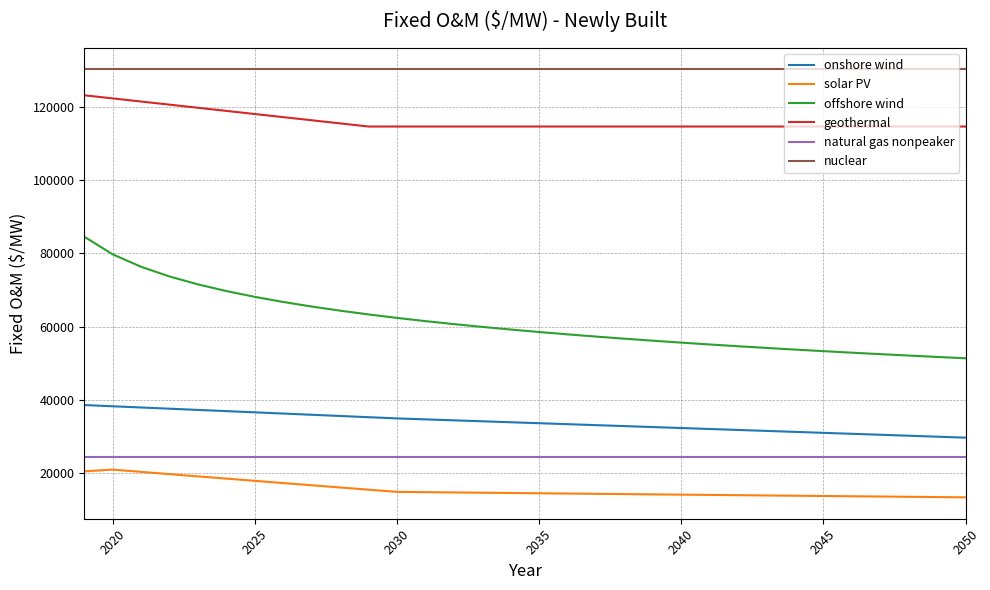

What is the maximum value for nuclear?

130185